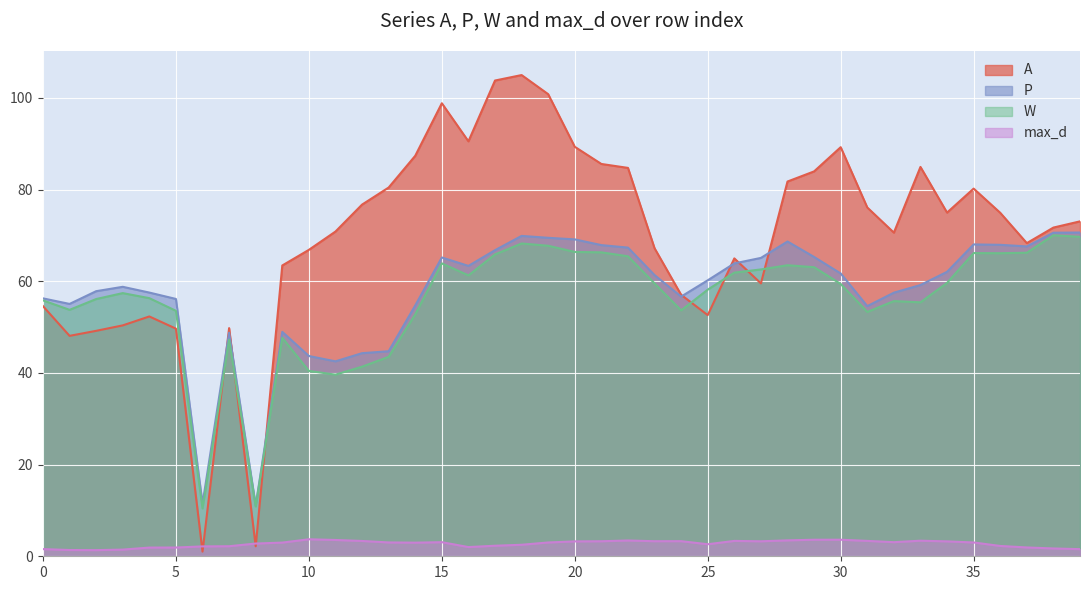

What is the average value of the P series?

57.8